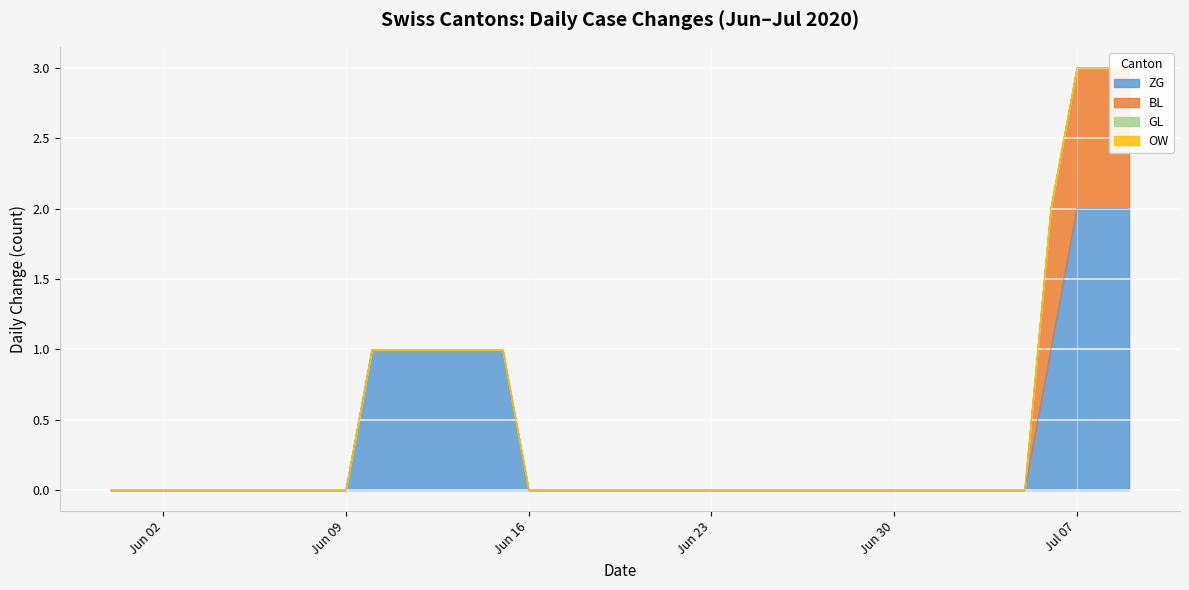

At 2020-06-12, list the series in order from smallest to largest.

BL, GL, OW, ZG